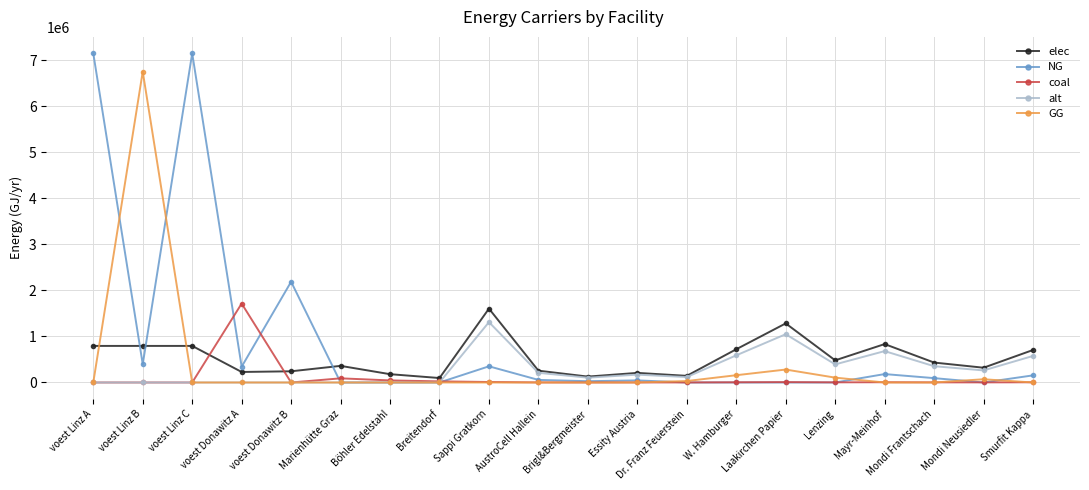

Which series has the largest total across all categories?

NG